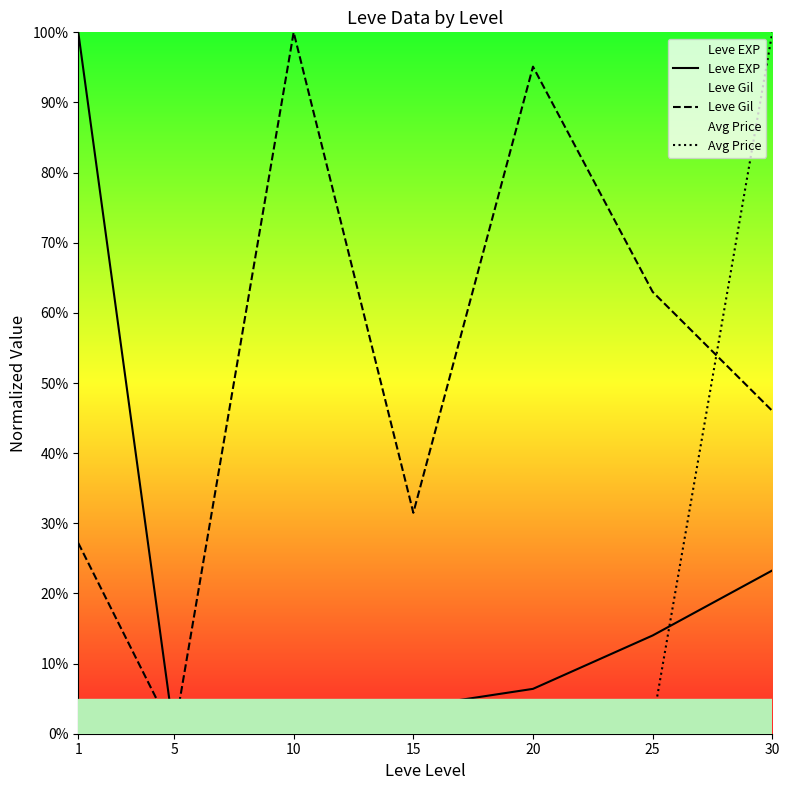

What is the average value of the Leve Gil series?

51.8